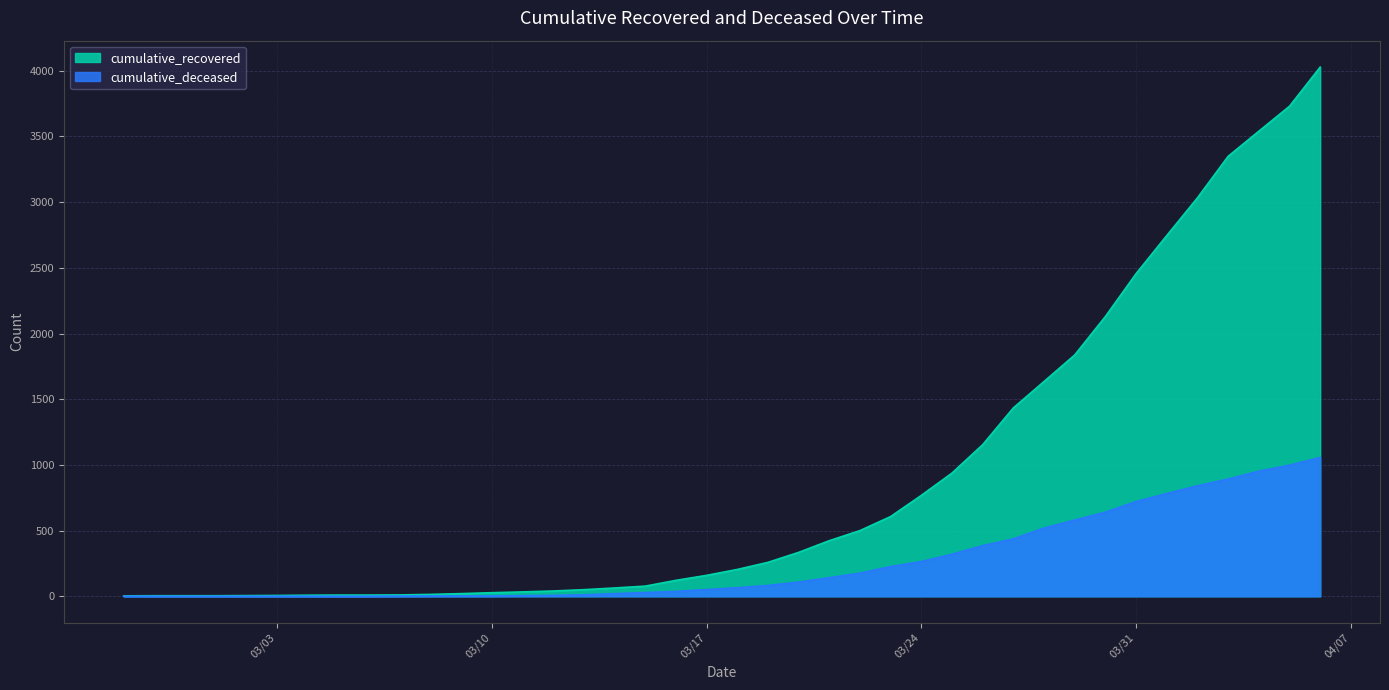

At which label does cumulative_recovered reach its minimum?

2020-02-27